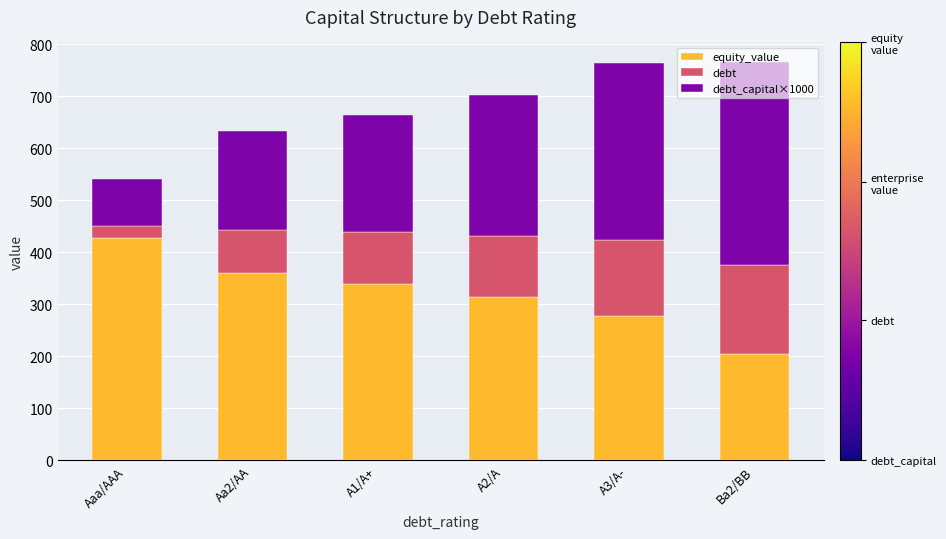

What is the average value of the equity_value series?

320.6